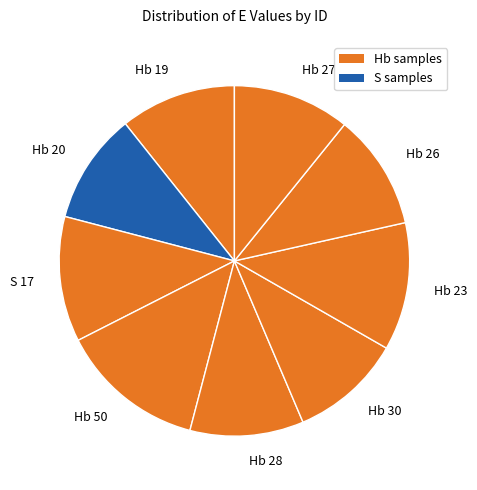

Is Hb 20 the majority of the pie?

No